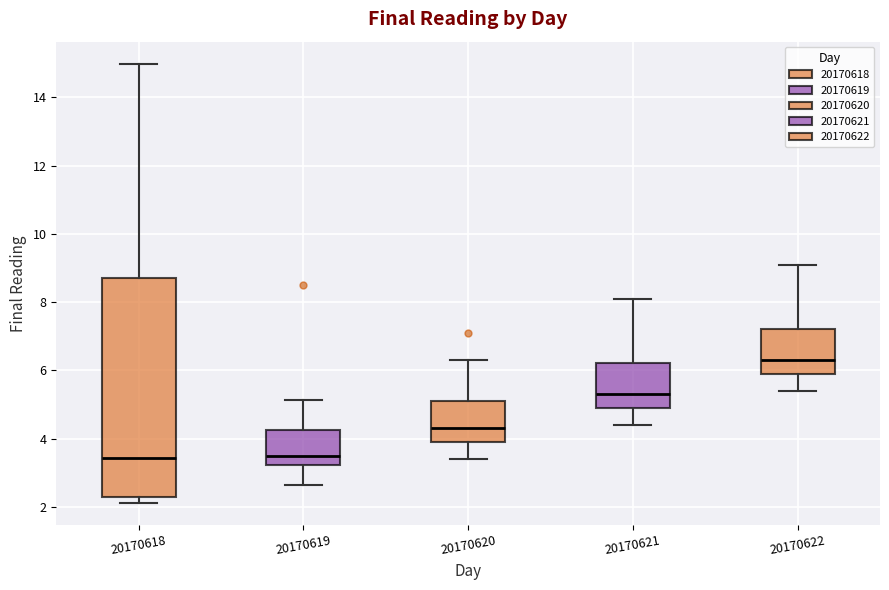

Where is the upper edge of the box at x = 20170619 on the y-axis? The values are not printed on the chart, so give them approximately, as read against the axis.

4.2